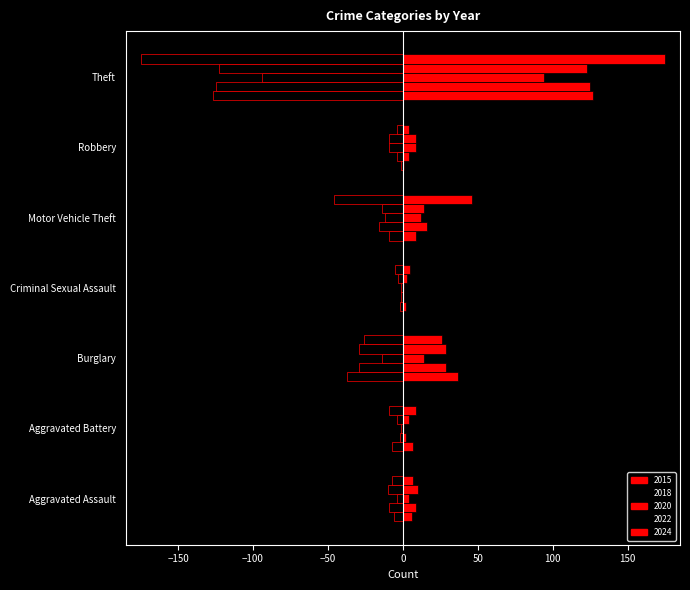

What is the value of the 2022 (left) bar at the 3rd from the left?

-29